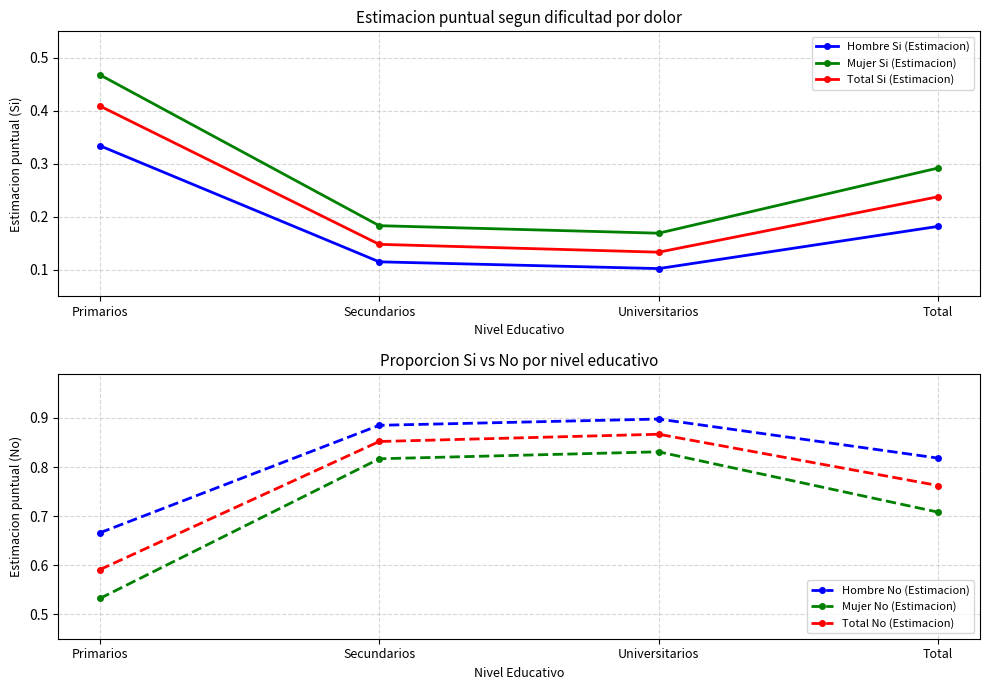

Which series has the widest spread of values?

Mujer Si (Estimacion)